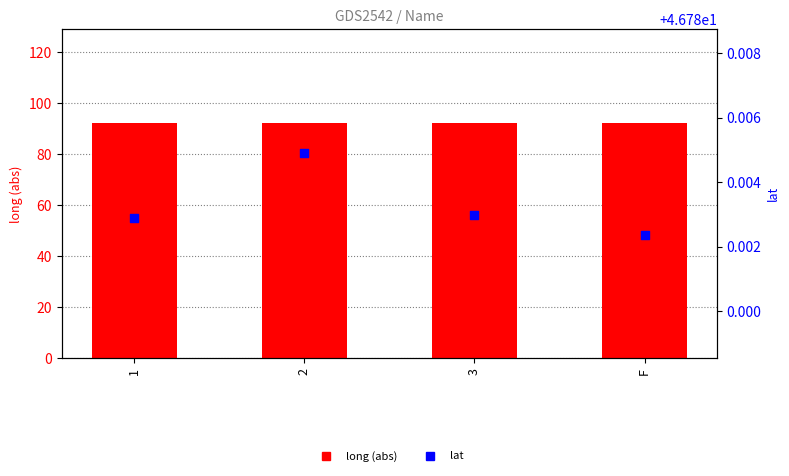

Which series contains the lowest Y value?

lat